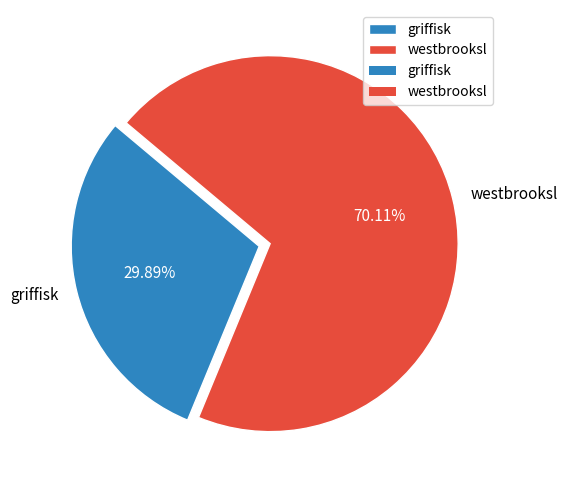

To the nearest percent, what portion does westbrooksl represent?

70%